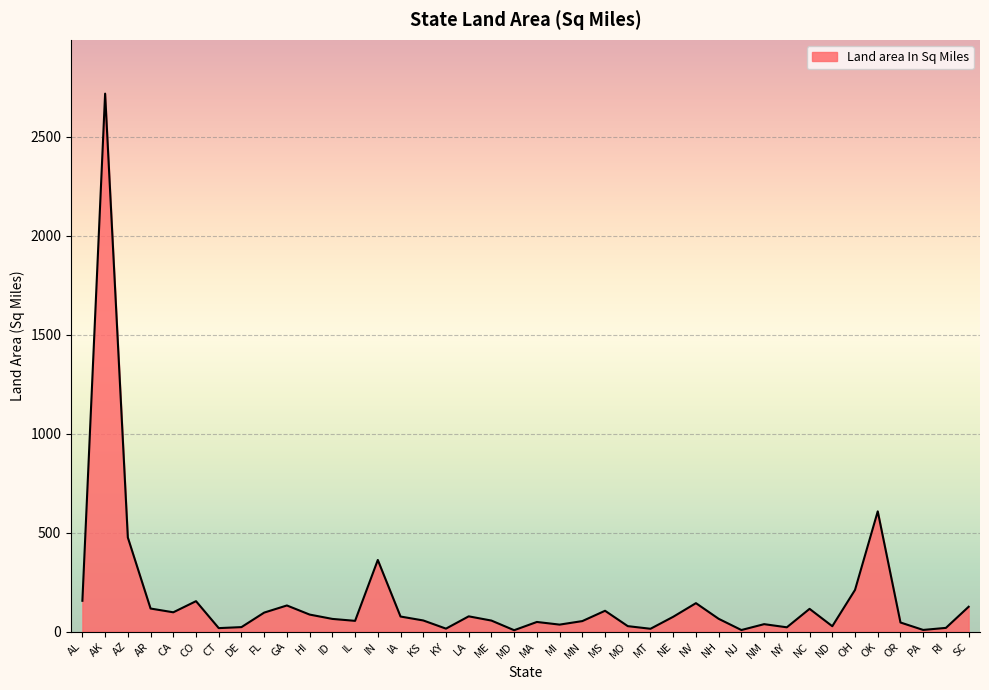

What is the difference between the values at NC and OK?

492.4